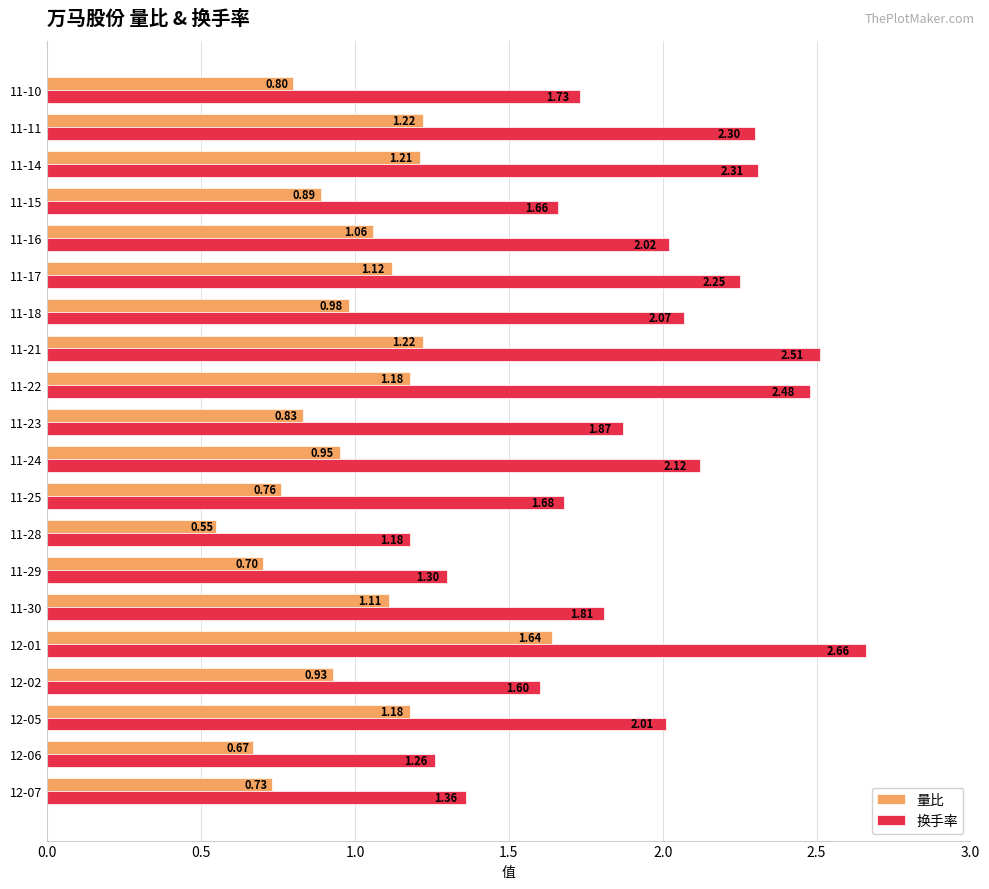

Is the value of 换手率 at 12-05 greater than the value of 量比 at 11-10?

Yes